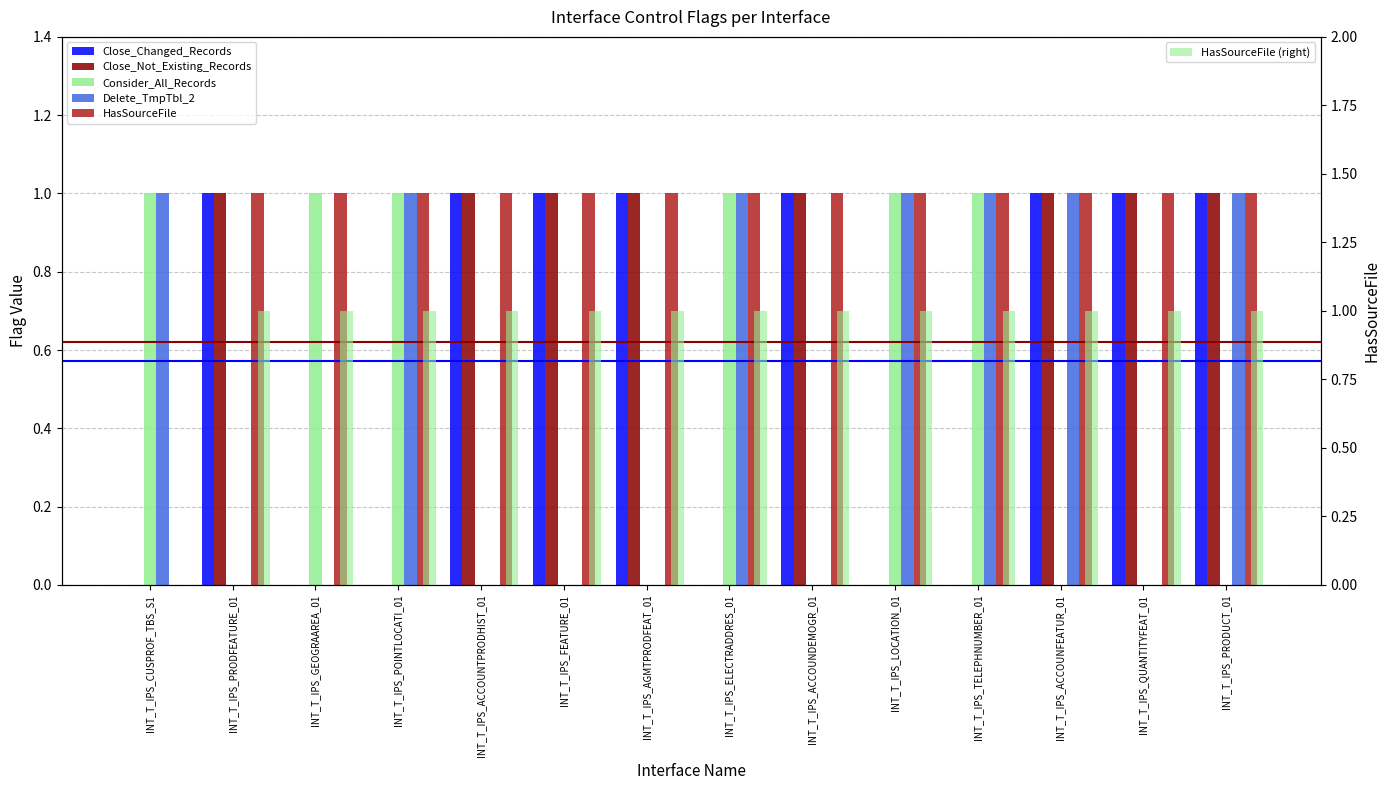

Which label corresponds to the largest value in the chart?

INT_T_IPS_PRODFEATURE_01